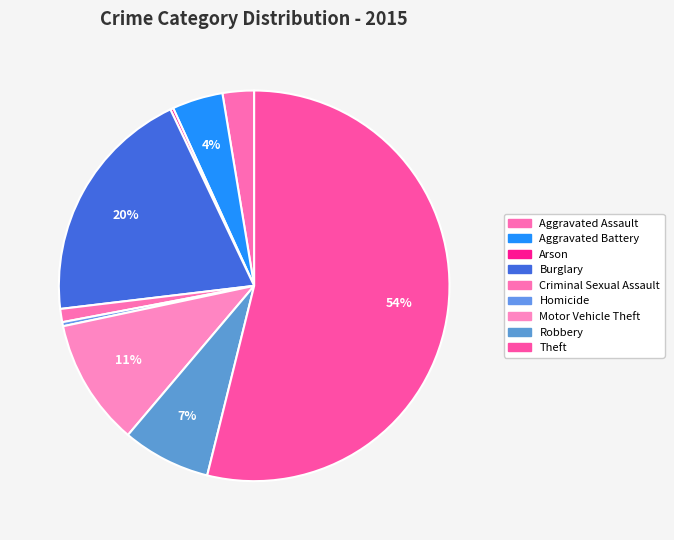

Approximately how many times larger is the value at Aggravated Assault compared to Robbery?

0.4